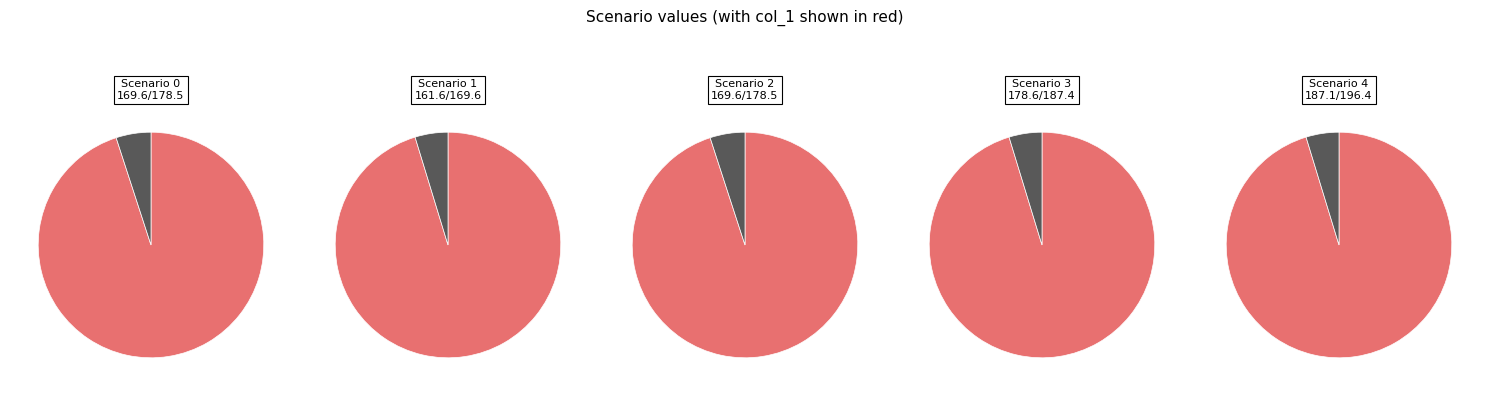

Which has a higher value, Scenario 0 or Scenario 3?

Scenario 3